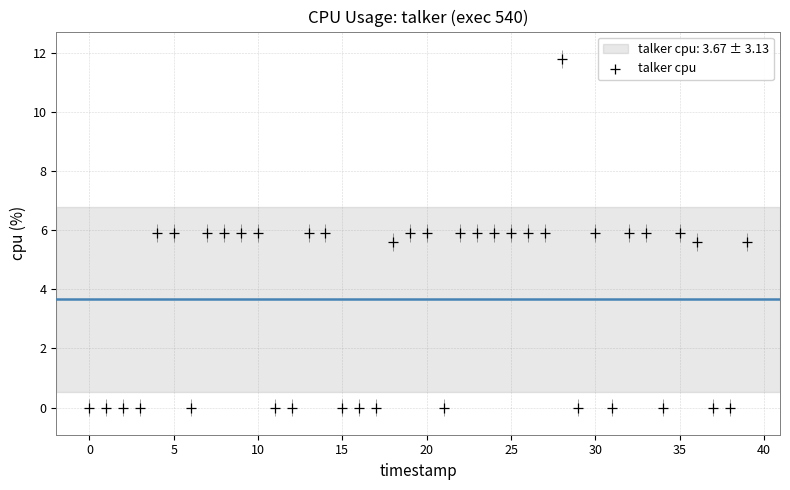

What is the range of Y values (max minus min)?

11.8